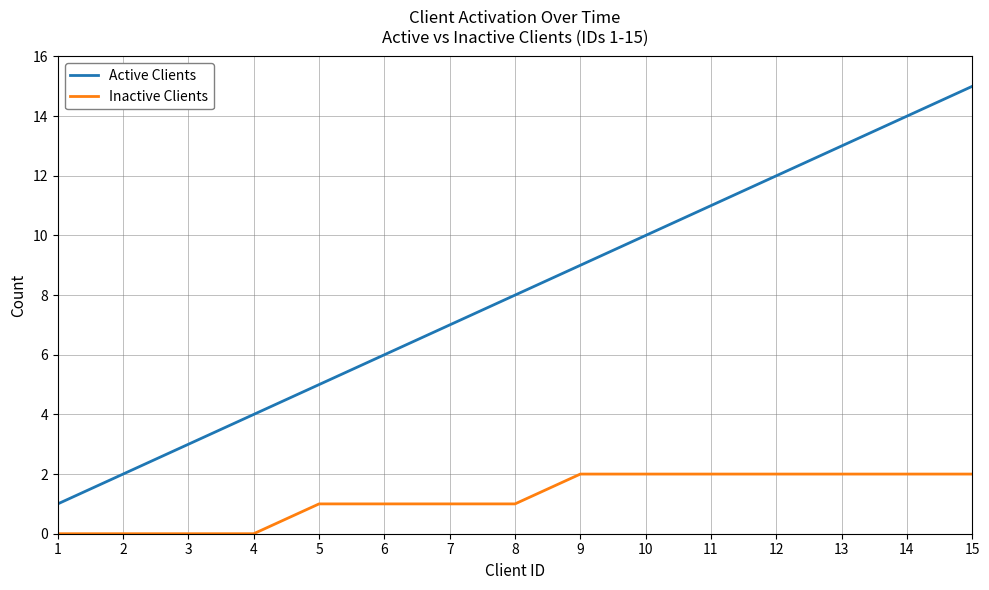

Between 5 and 13, which series saw the biggest shift?

Active Clients